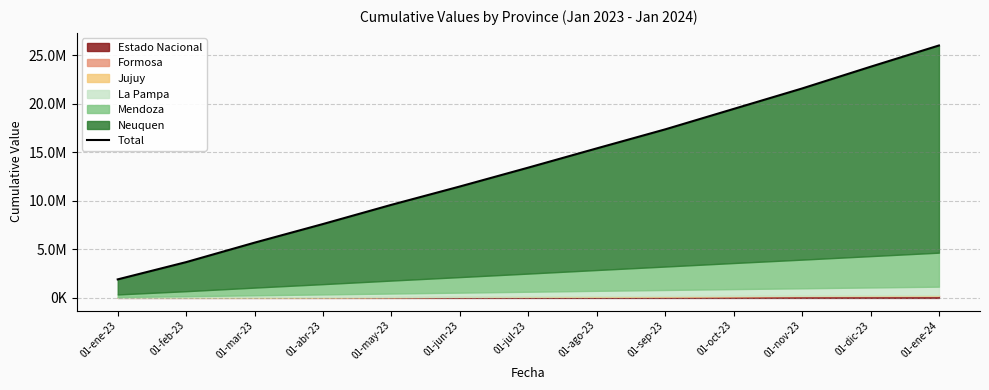

The value at 01-may-23 is 12987287.0. True or false?

False